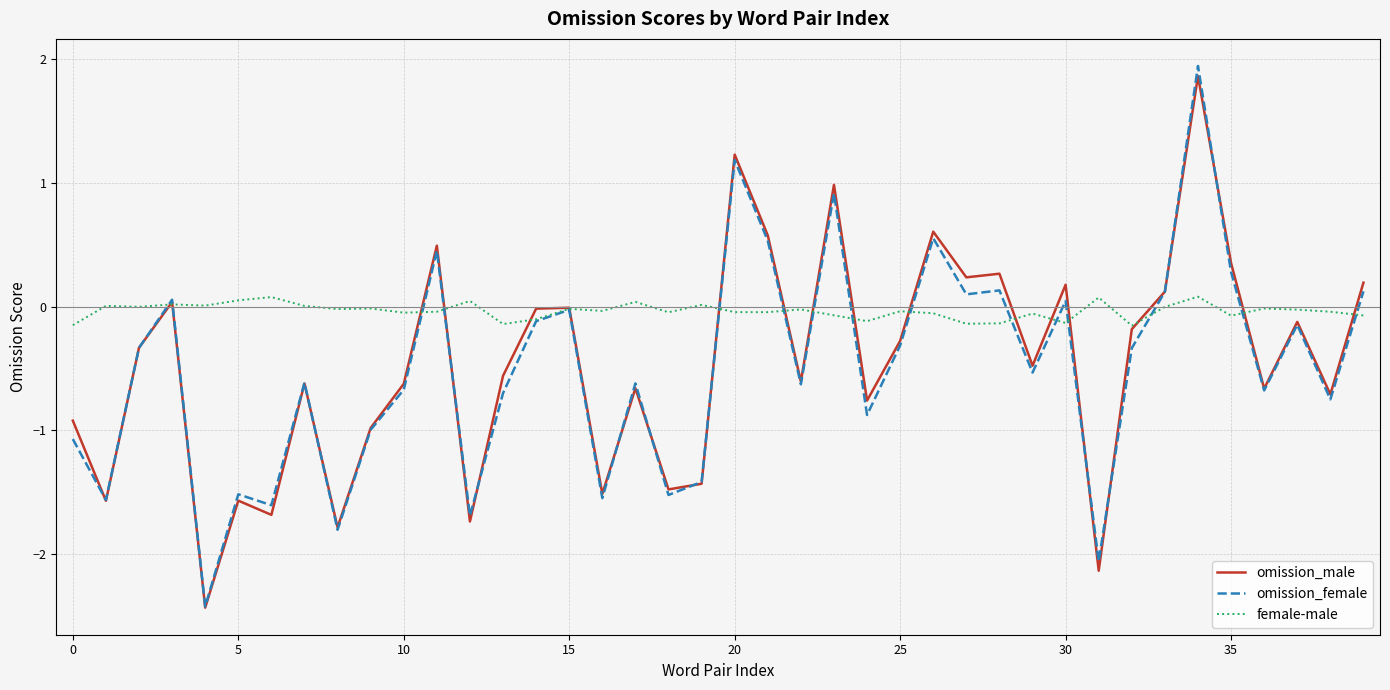

What is the maximum value shown in the chart?

1.9